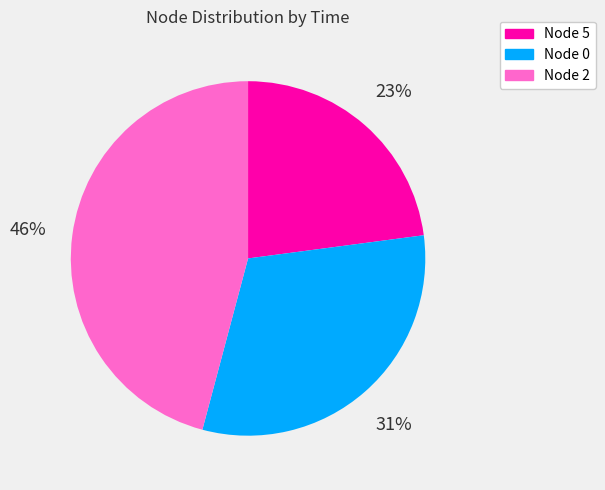

True or false: Node 2 accounts for 31% of the total.

False